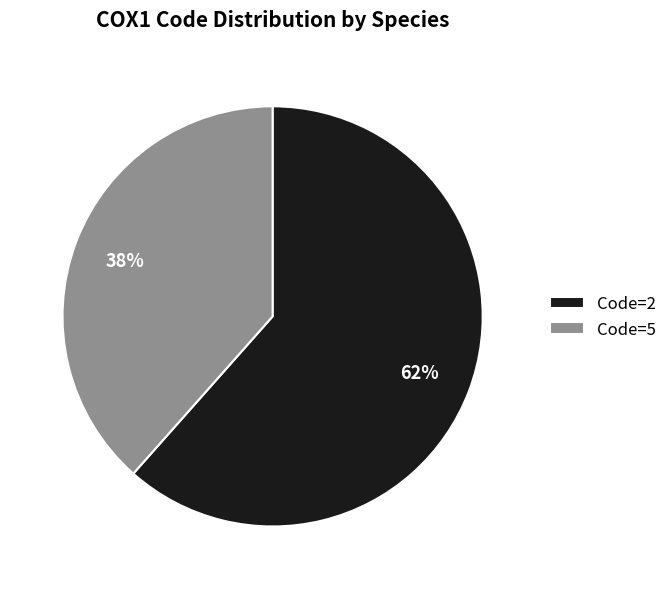

To the nearest percent, what is the combined percentage of Code=2 and Code=5?

100%